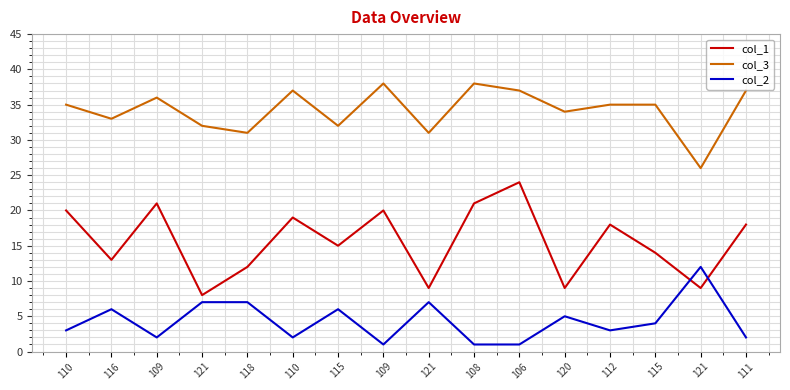

Where is the first local minimum for col_1?

116